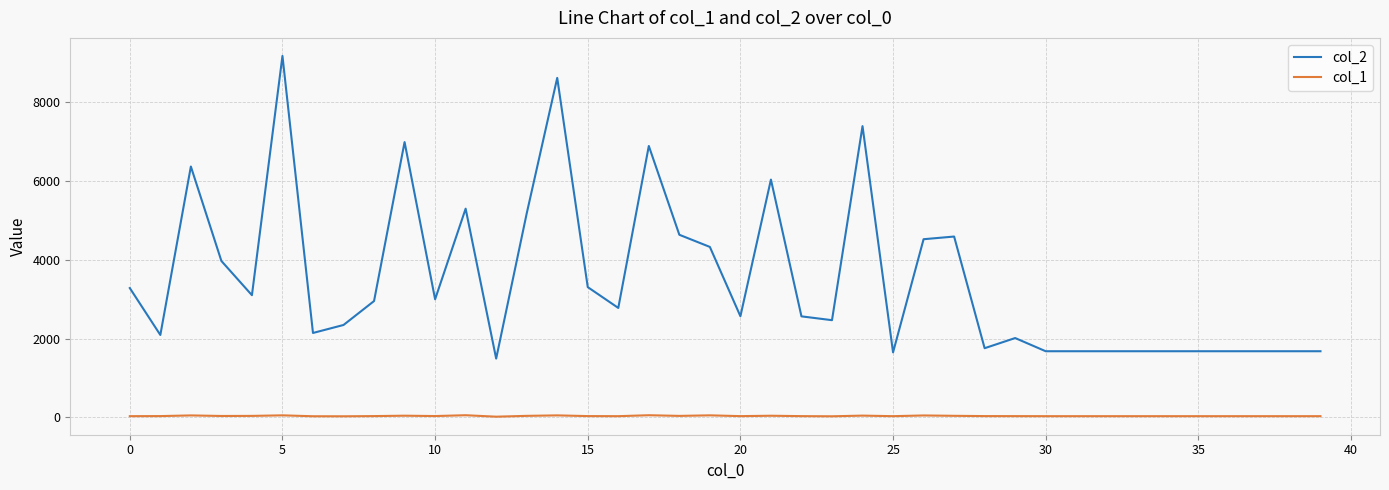

What is the sum of all col_2 values?

140391